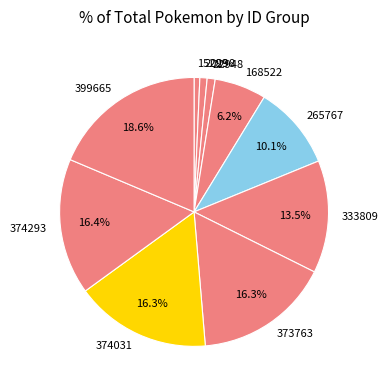

Is there a majority slice in this chart?

No